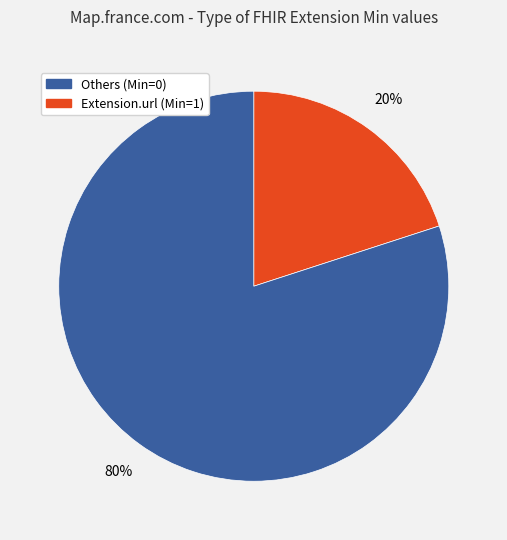

Is there any slice that represents more than half of the pie?

Yes